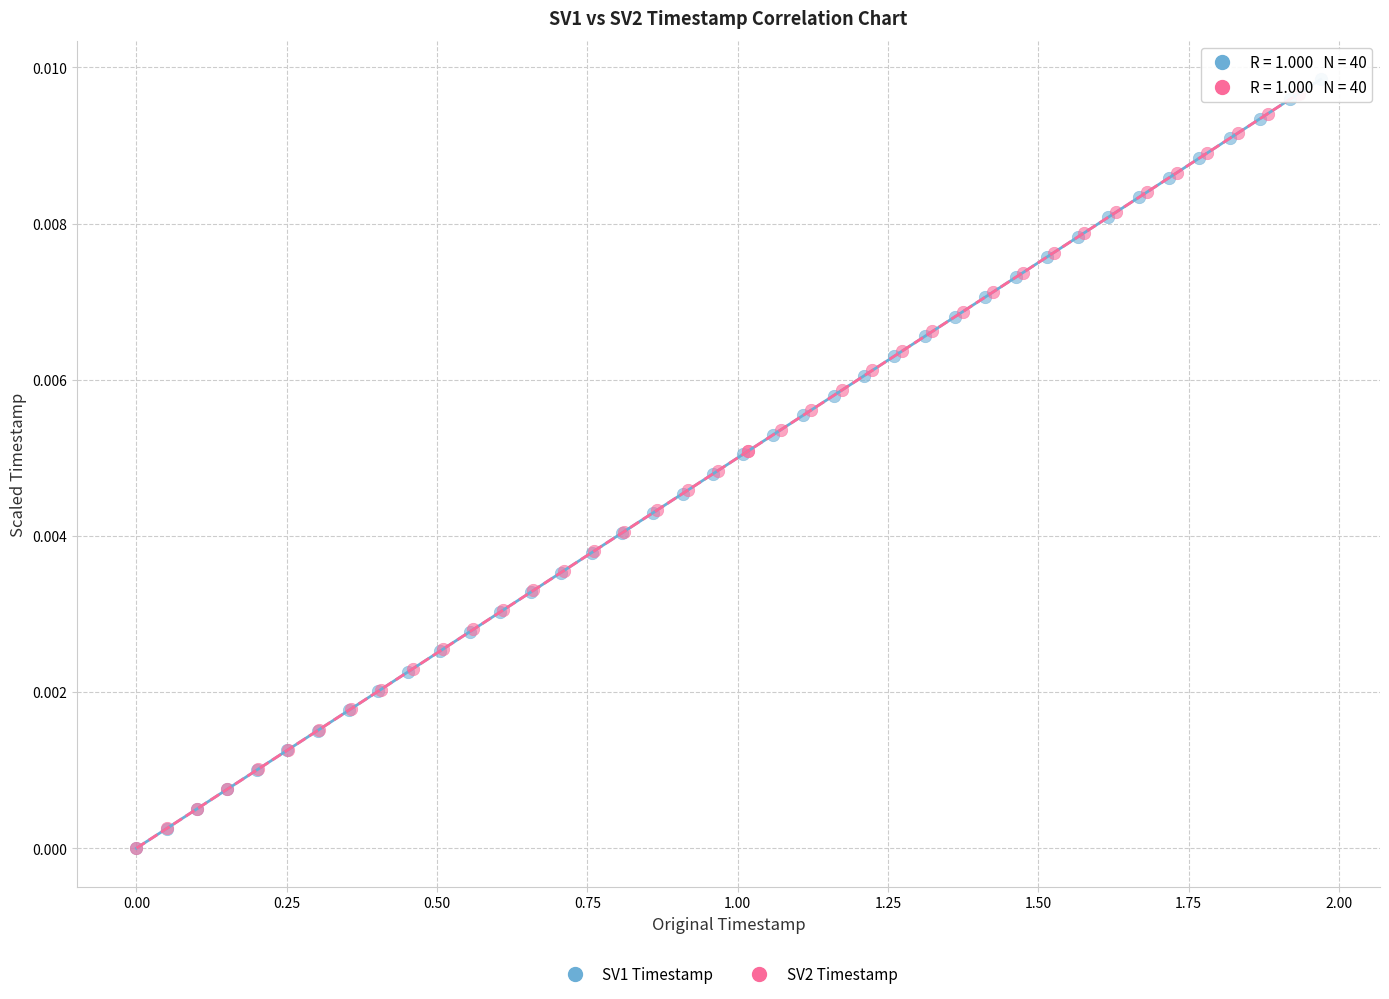

Which series has the largest Y range (max minus min)?

SV1 Timestamp